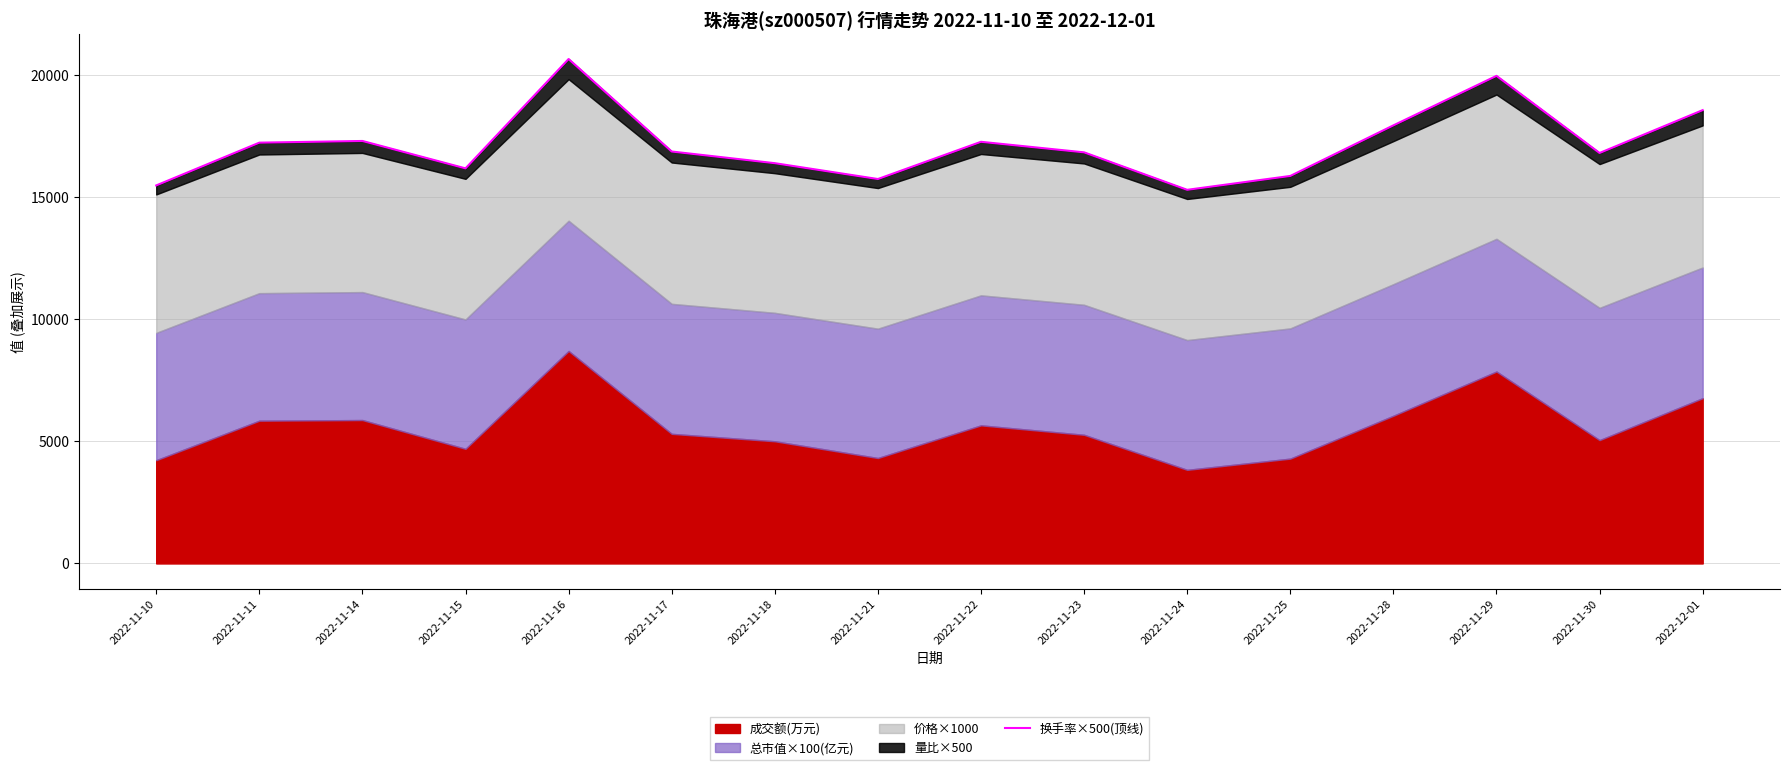

List the labels in order of value, smallest first.

2022-11-24, 2022-11-10, 2022-11-21, 2022-11-25, 2022-11-15, 2022-11-18, 2022-11-30, 2022-11-23, 2022-11-17, 2022-11-11, 2022-11-22, 2022-11-14, 2022-11-28, 2022-12-01, 2022-11-29, 2022-11-16